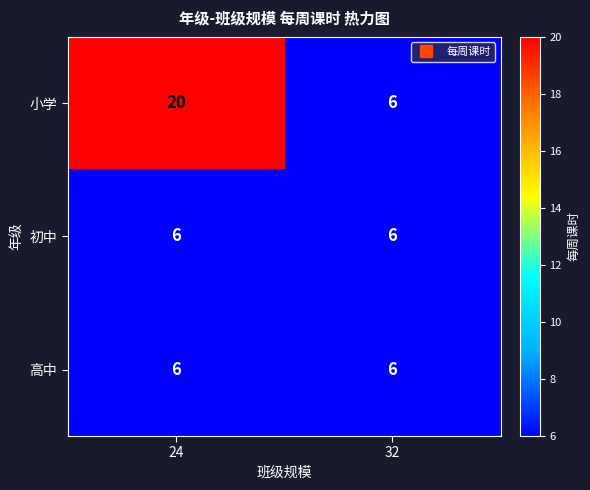

Reading left to right, extract all data points from this chart.

小学: 20	6
初中: 6	6
高中: 6	6